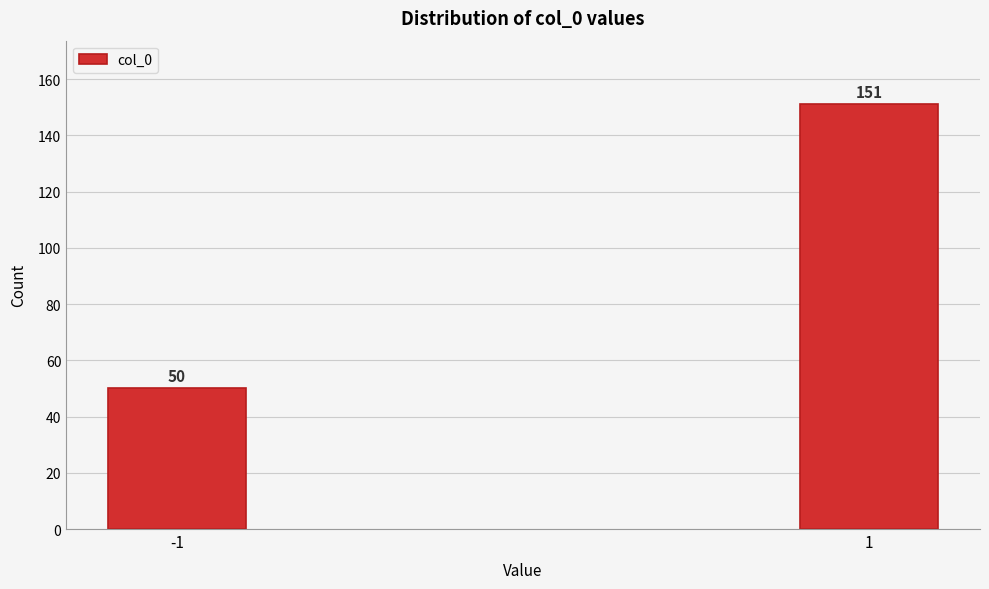

Reading left to right, extract all data points from this chart.

50	151